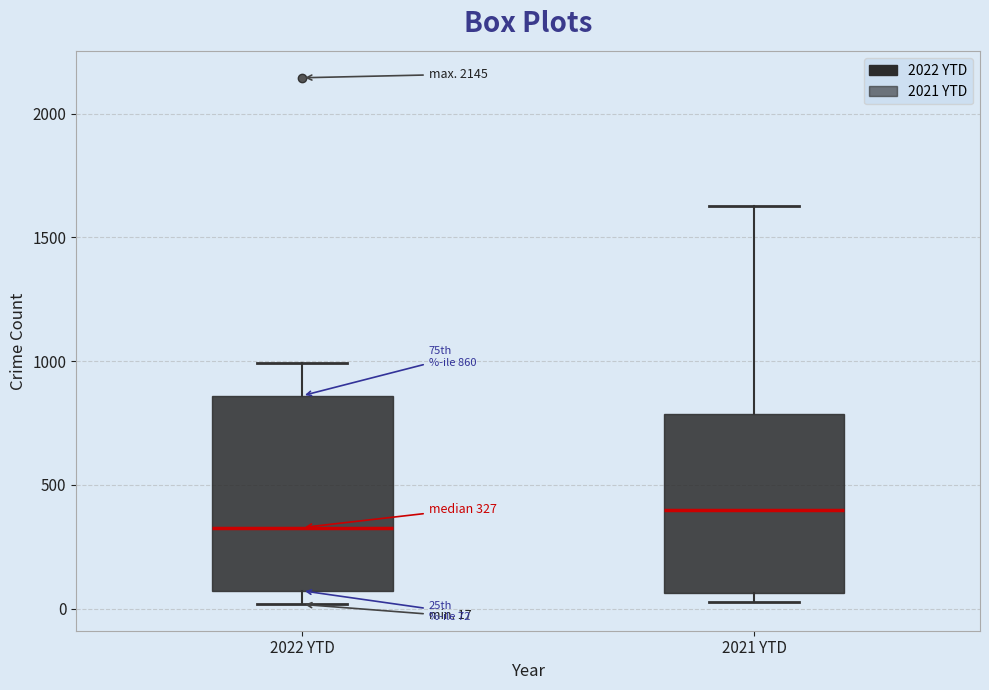

Which box is the tallest, from its lower edge to its upper edge?

2022 YTD